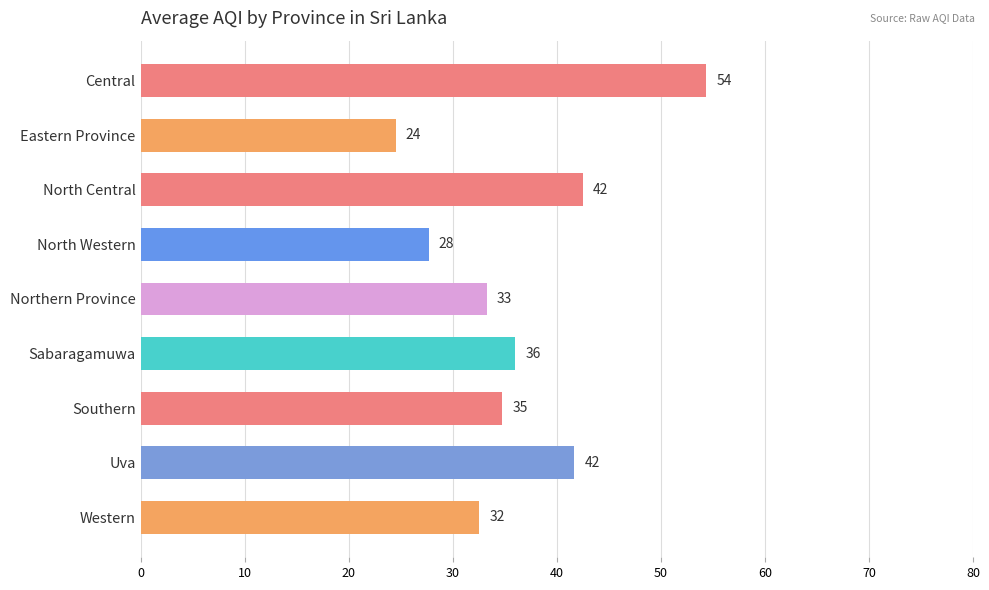

What is the smallest value displayed?

24.5